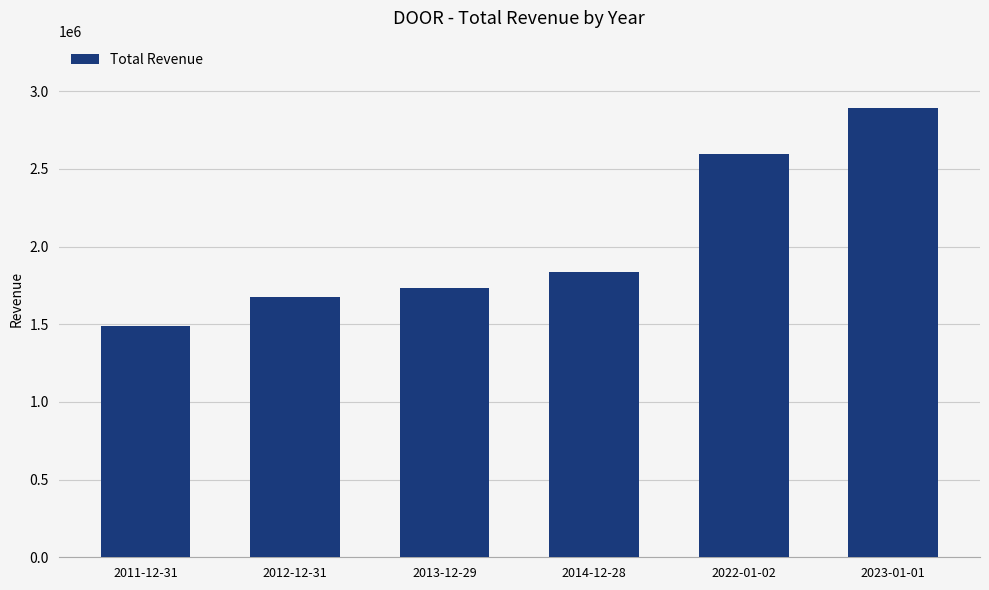

Reading left to right, extract all data points from this chart.

1489200	1676000	1731100	1837700	2596900	2891700